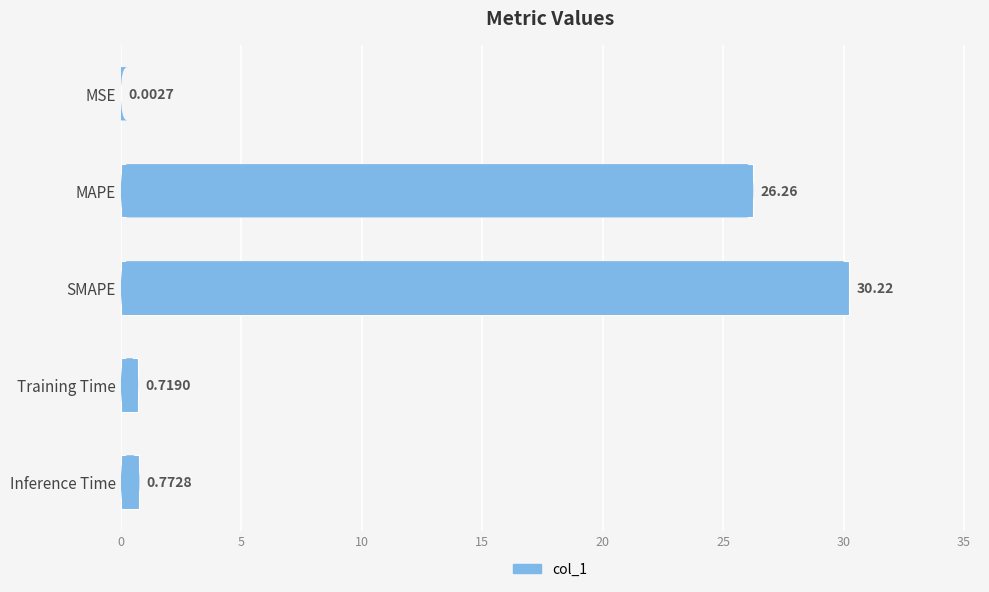

What is the average value?

11.6